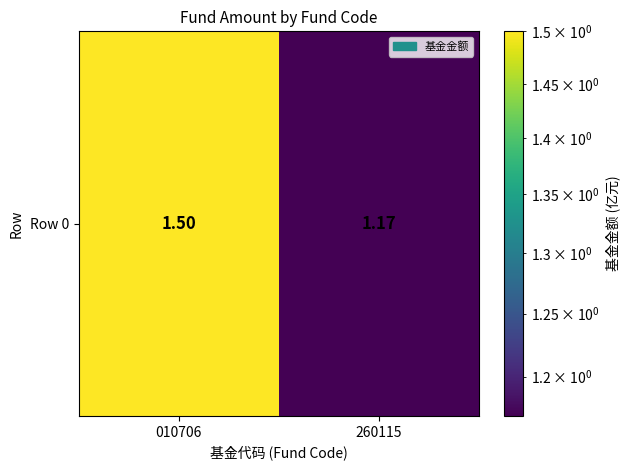

At which category does the chart reach its minimum across all series?

260115